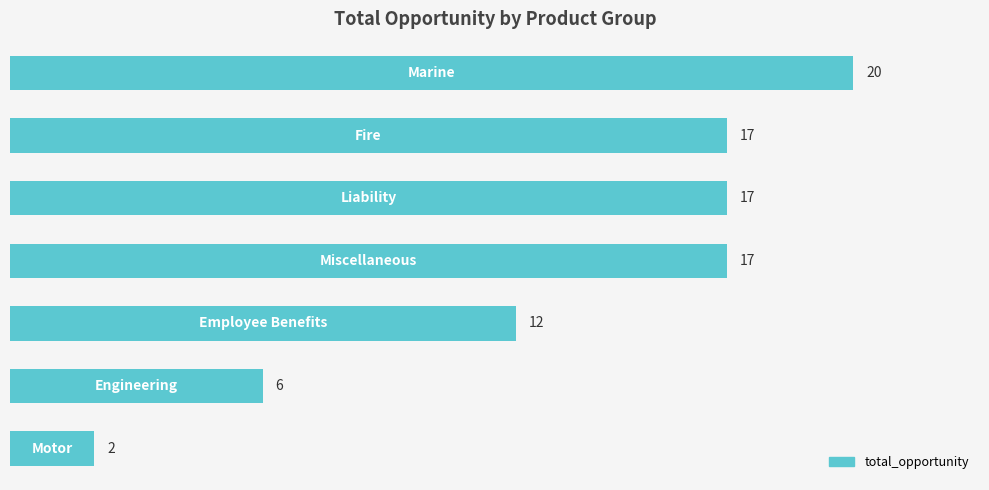

What is the value of the 7th bar from the top?

2